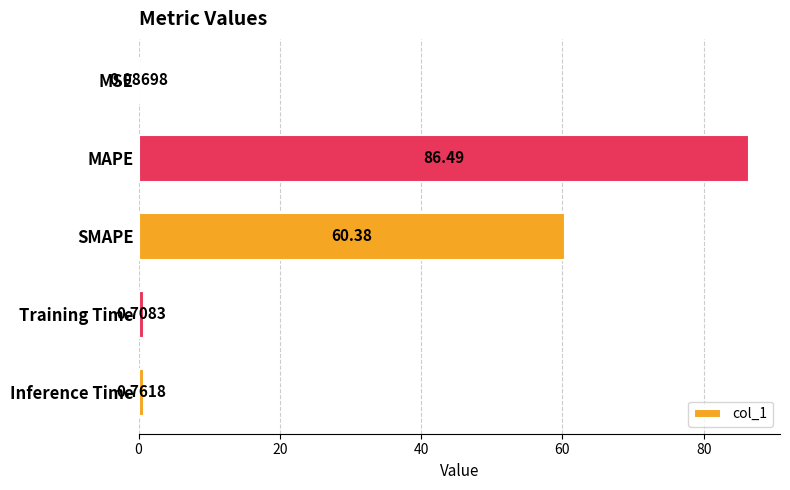

Does the chart contain stacked bars?

No